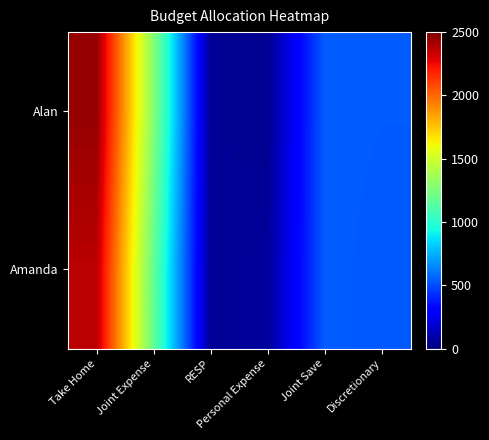

At how many categories does at least one series exceed 1635?

1